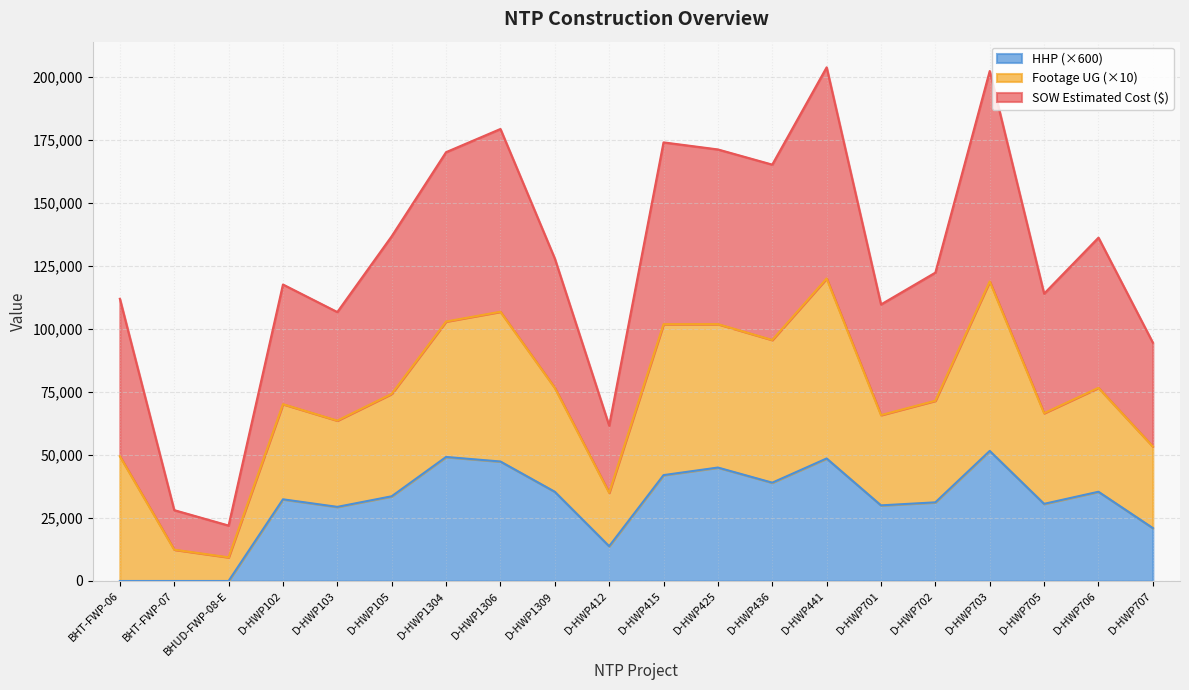

Is it true that SOW Estimated Cost equals 283260.8 at D-HWP703?

False